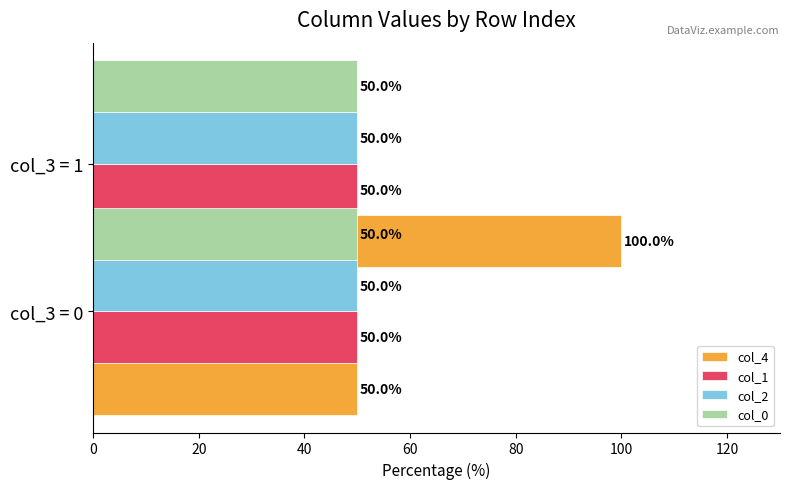

What is the value of the col_4 bar at the 1st from the left?

50.0